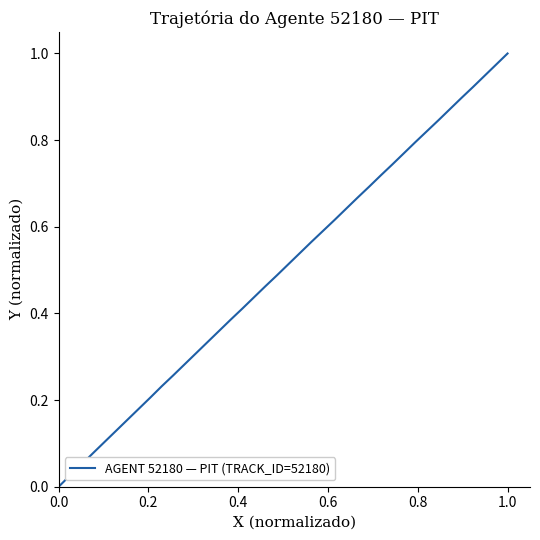

How many values are above zero?

39